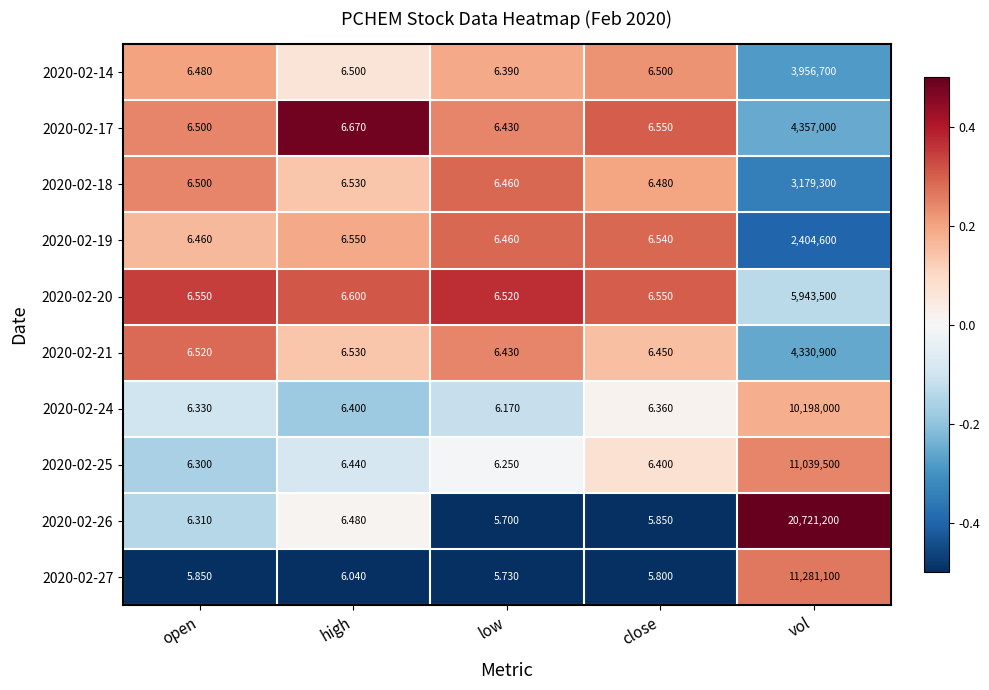

Is the value of 2020-02-26 at high greater than the value of 2020-02-17 at open?

No